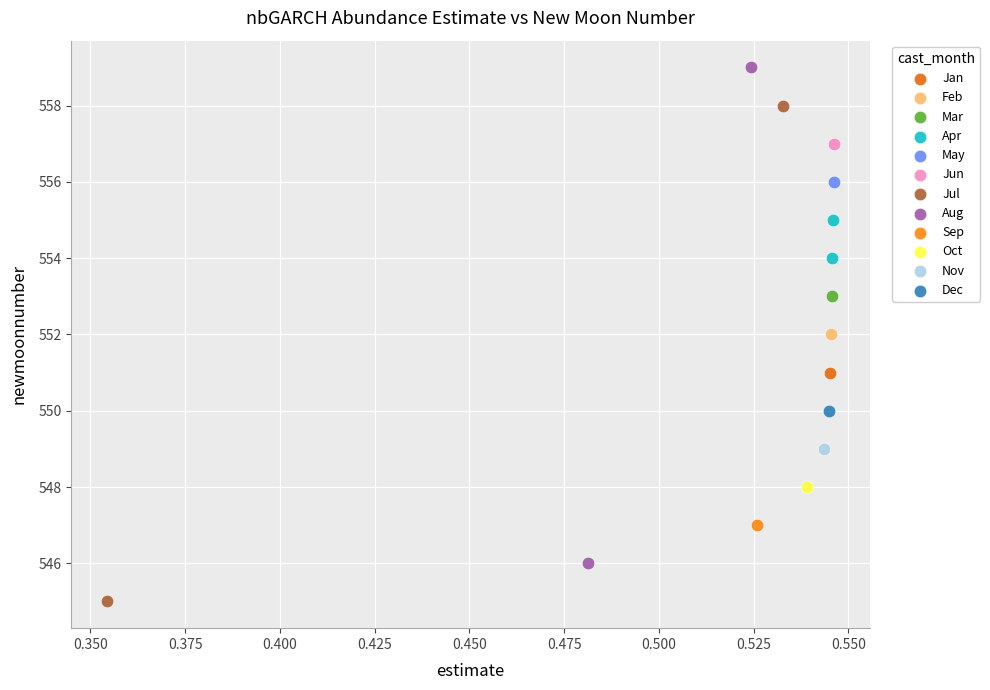

What are all the series names shown in the legend?

Jan, Feb, Mar, Apr, May, Jun, Jul, Aug, Sep, Oct, Nov, Dec